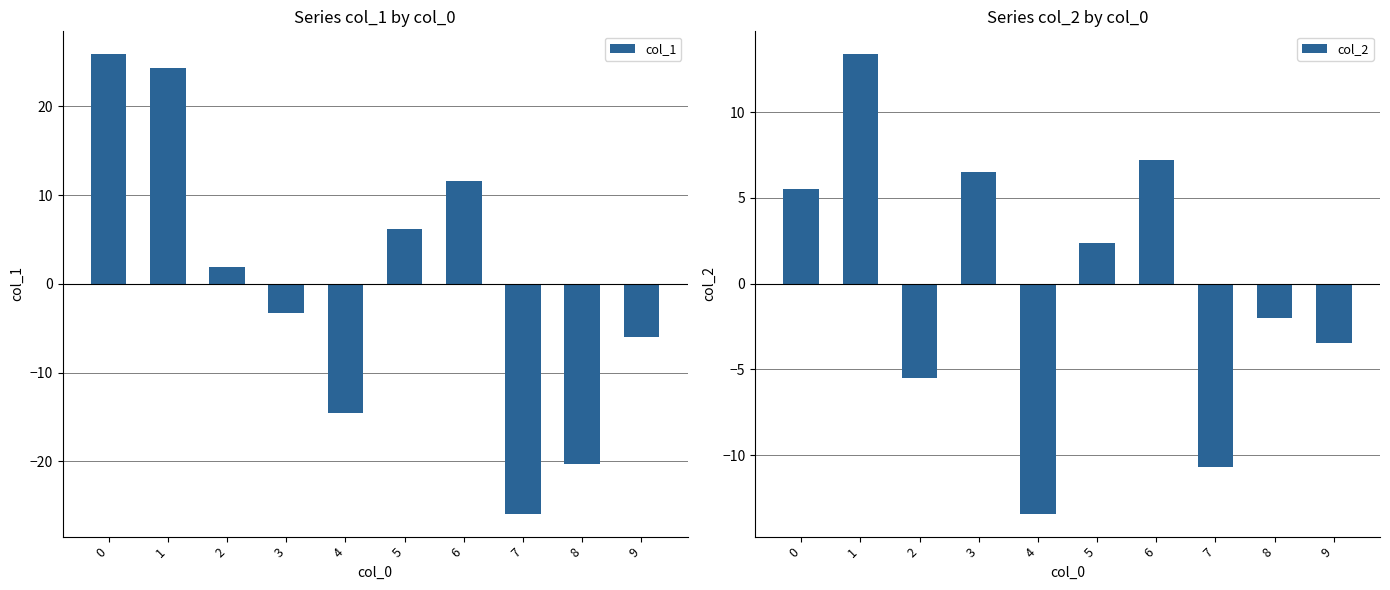

What is the value of the col_1 bar at the 7th from the left?

11.6